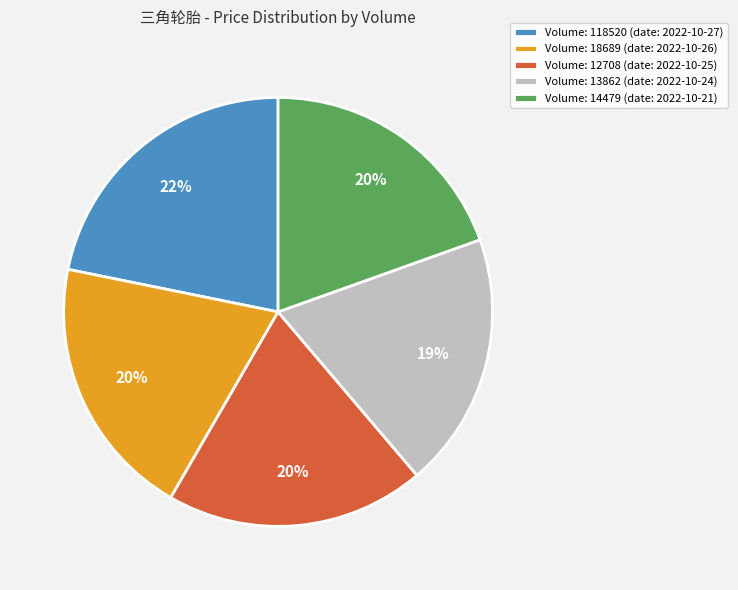

The Volume: 12708 (date: 2022-10-25) slice represents 7% of the pie. True or false?

False